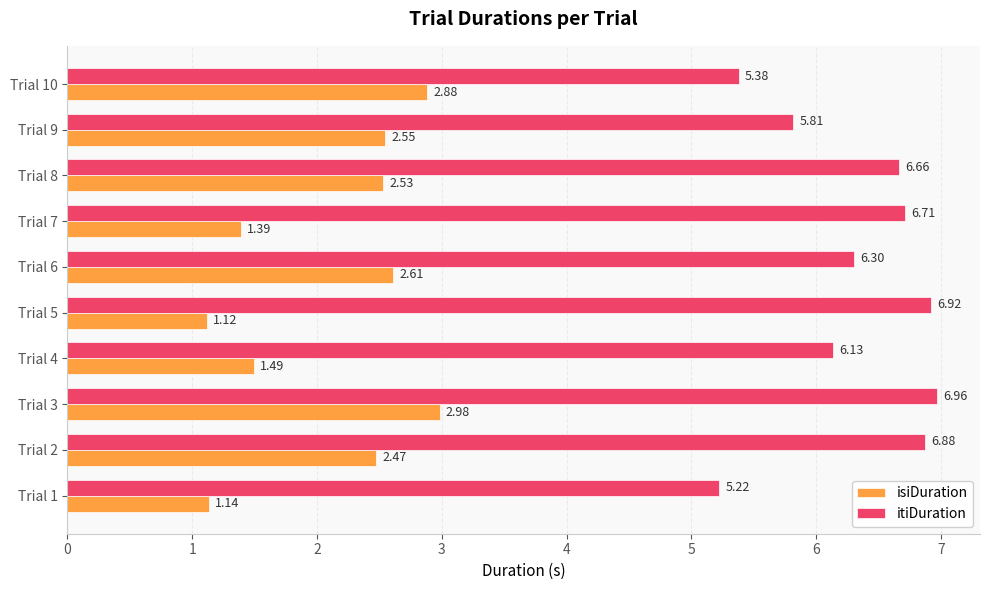

What is the difference between the maximum and minimum values in the itiDuration series?

1.7